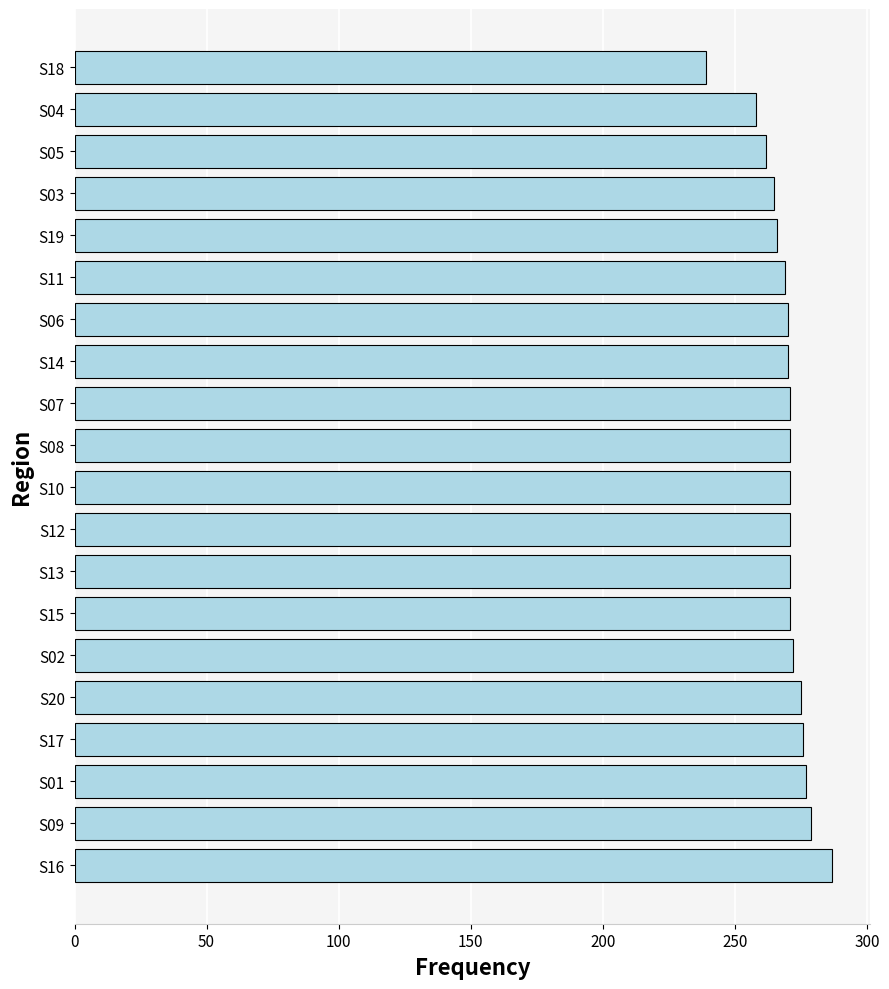

What is the sum of all values?

5391